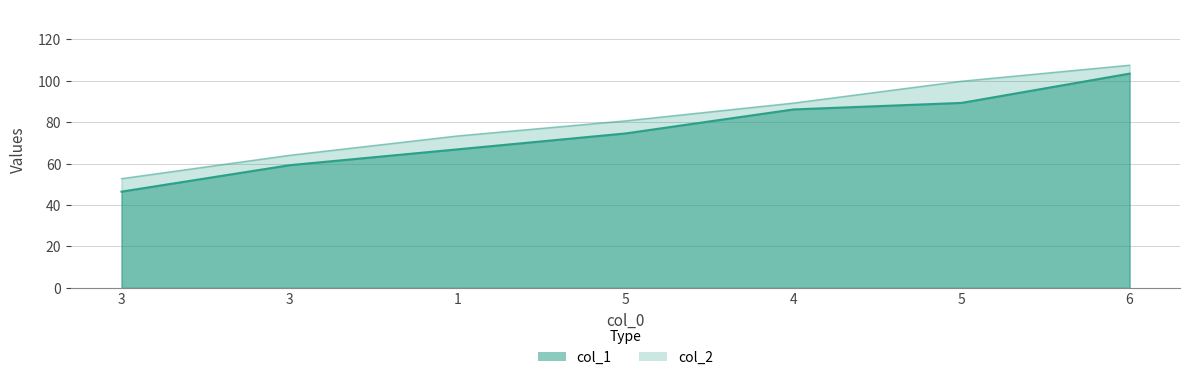

The col_2 series shows 52.8 at 3. True or false?

True